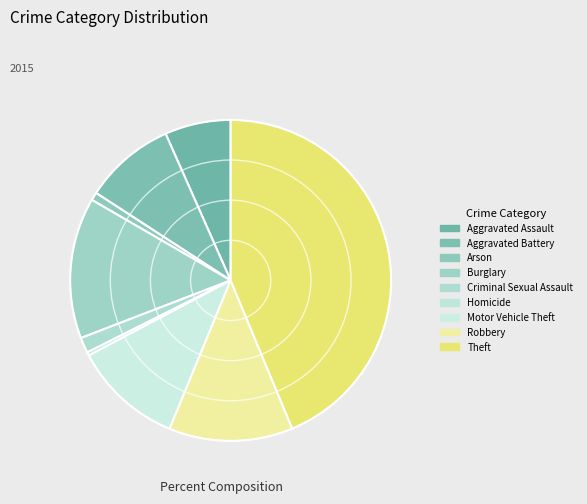

How many segments does this pie chart have?

9